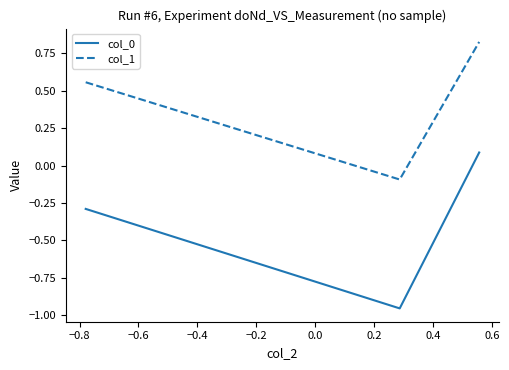

Which series has the widest spread of values?

col_0